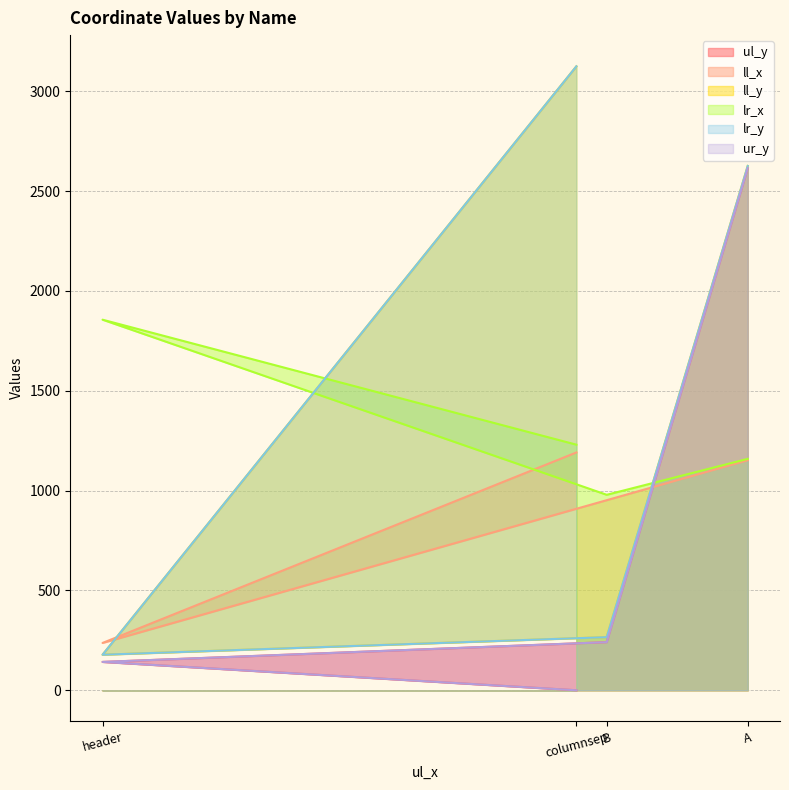

Which series has the widest spread of values?

ll_y